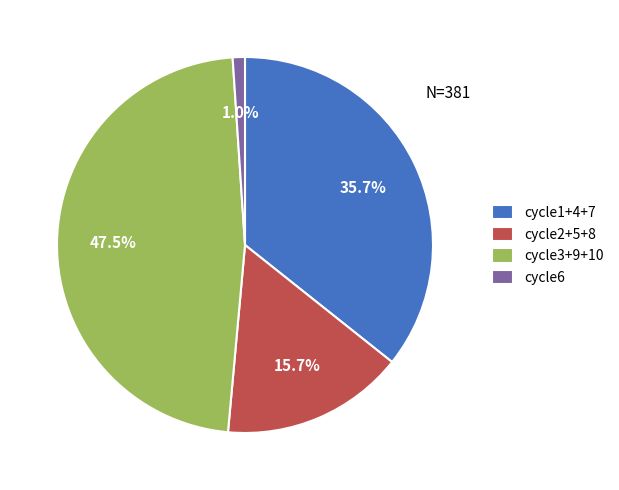

Between cycle6 and cycle3+9+10, which is larger?

cycle3+9+10